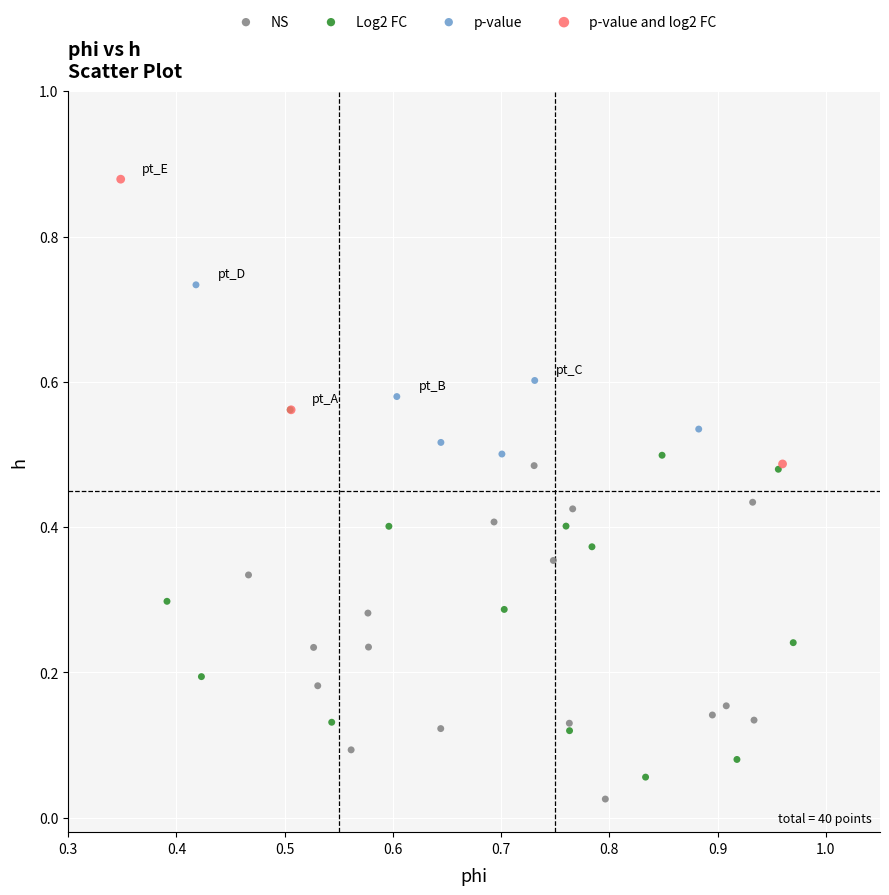

What are all the series names shown in the legend?

NS, Log2 FC, p-value, p-value and log2 FC